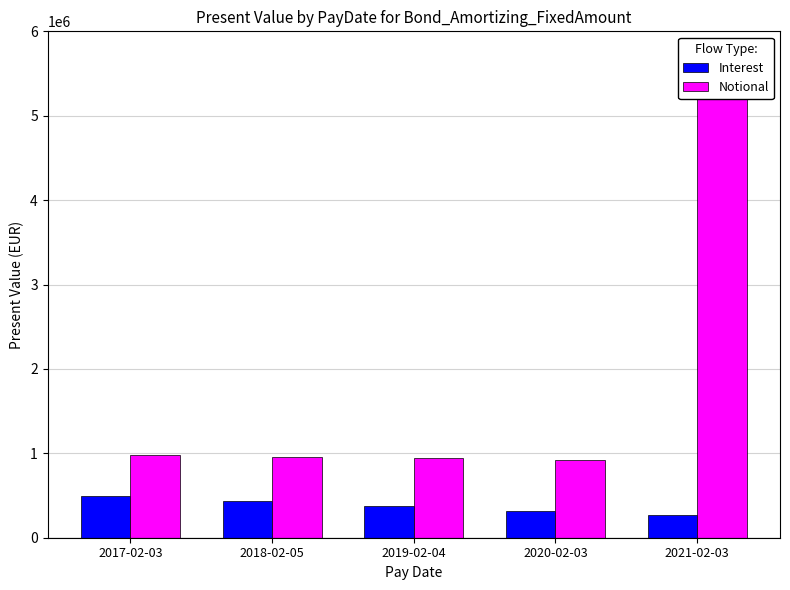

Reading right to left, transcribe all the data shown in this chart.

Interest: 271817.5	322416.7	375917.9	434896.3	490289.8
Notional: 5435006.6	923950.3	942376.7	961169.5	980337.3